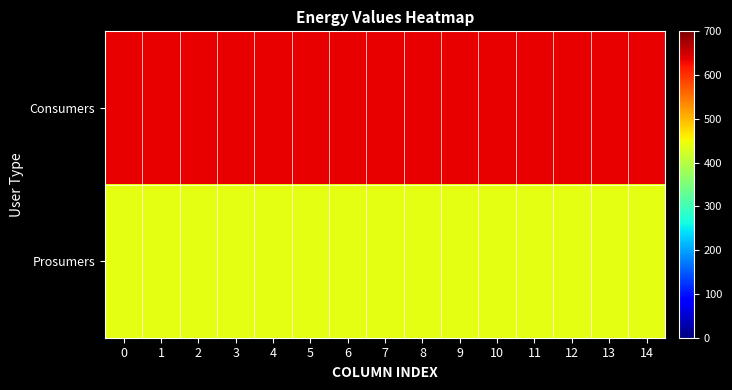

What is the total value across all series at 13?

1075